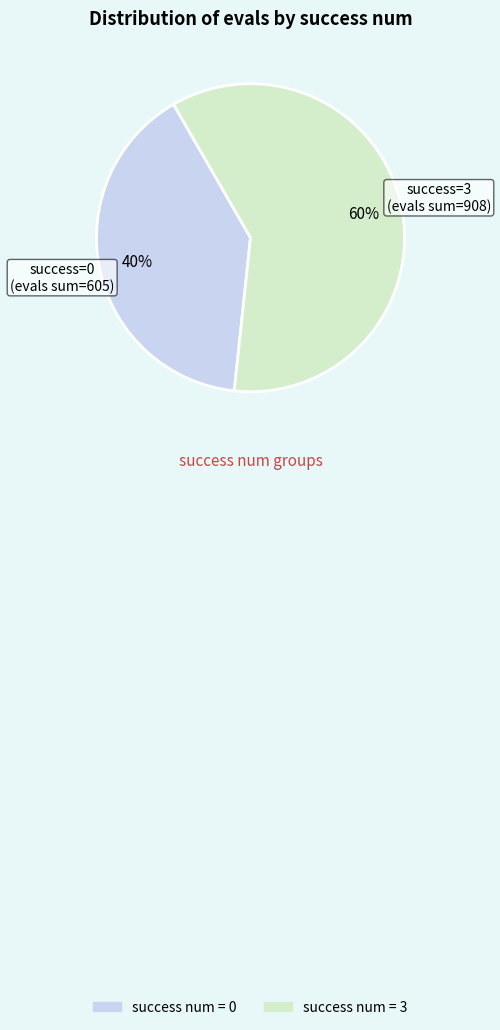

Is there any slice that represents more than half of the pie?

Yes